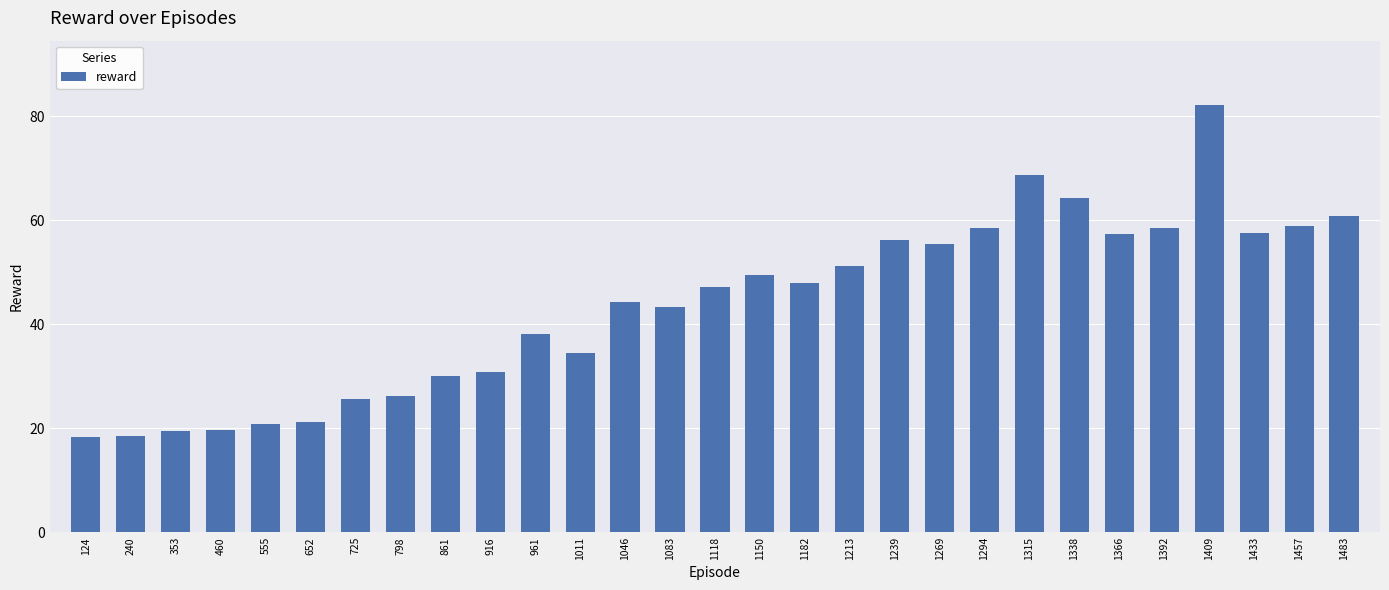

True or false: the data shows 63.3 at 1083.

False